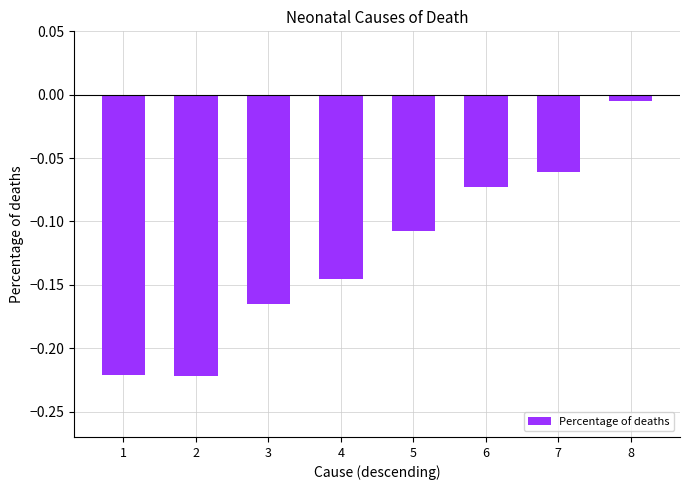

At which label is the value closest to 0?

8